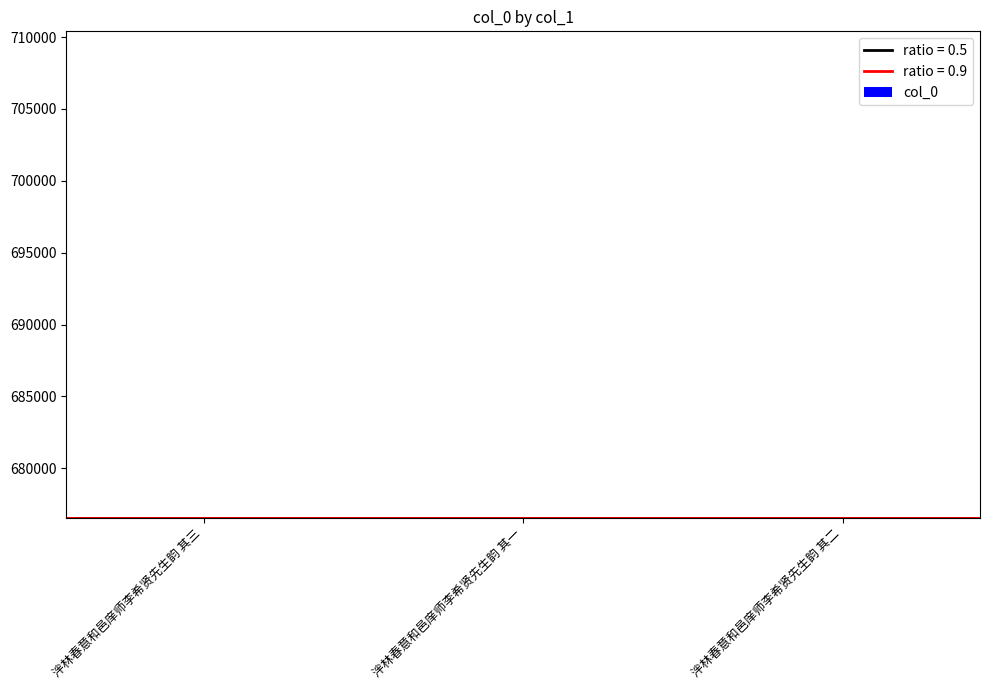

What is the value of the 2nd bar from the left?

676570